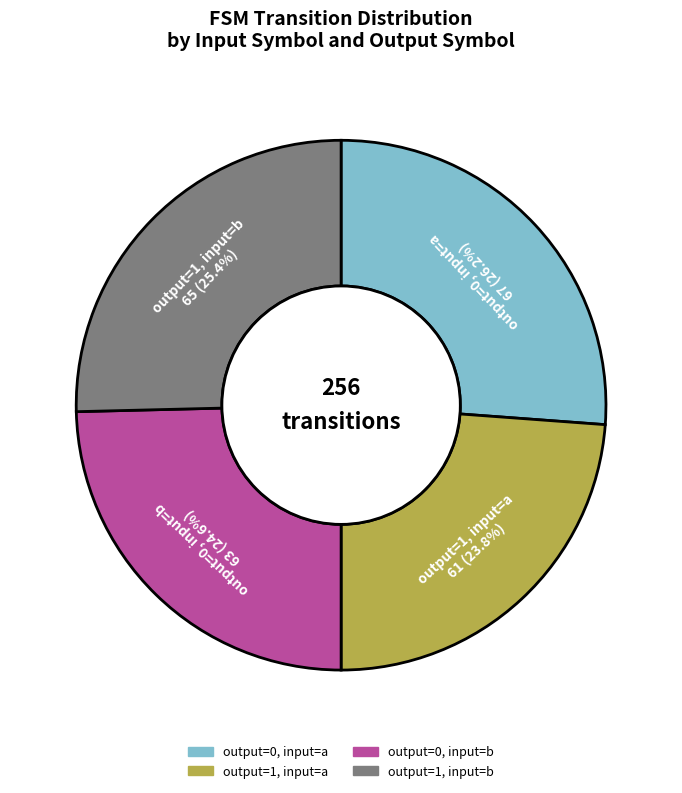

To the nearest percent, what portion does output=1, input=b represent?

25%